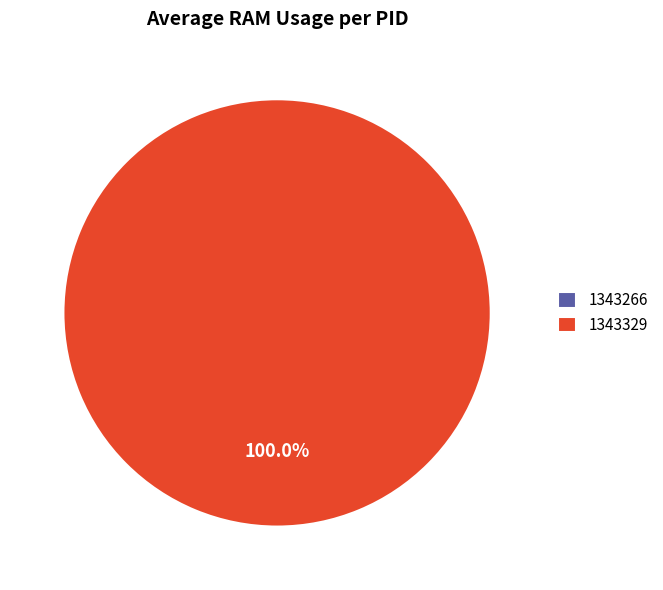

How many slices are in this pie chart?

2